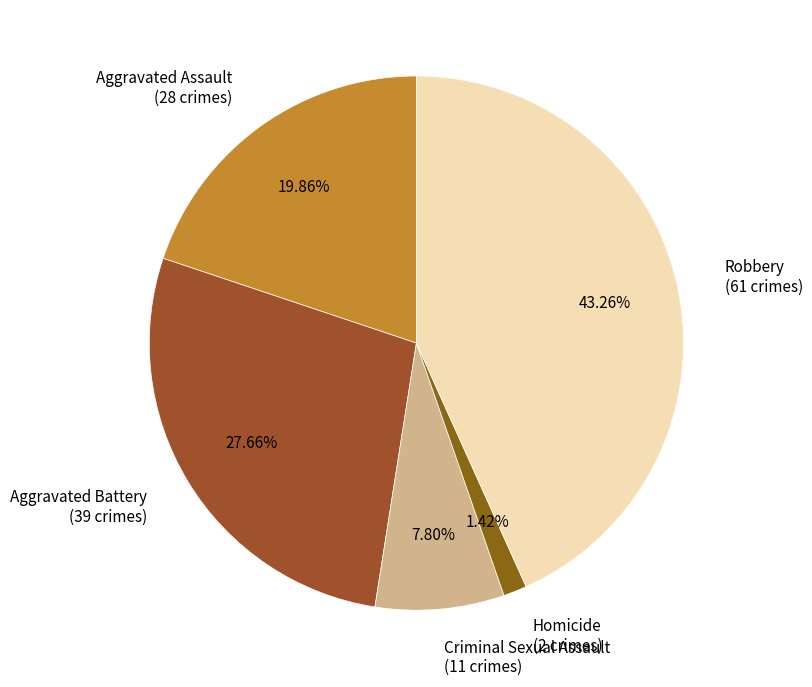

Which category has the biggest portion of the pie?

Robbery